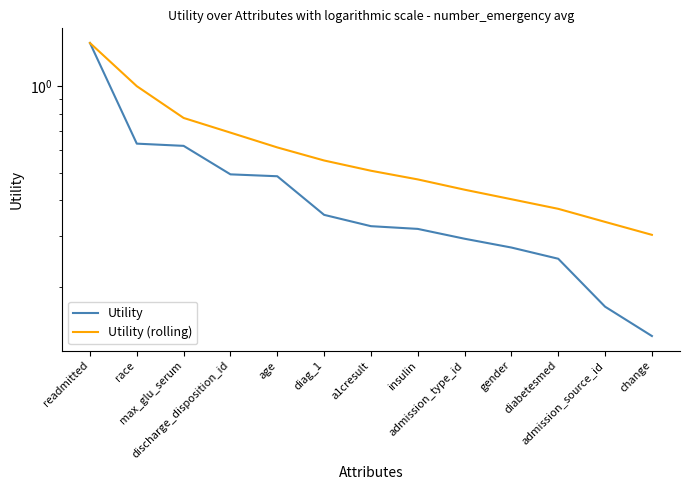

What position from the left is admission_source_id?

12